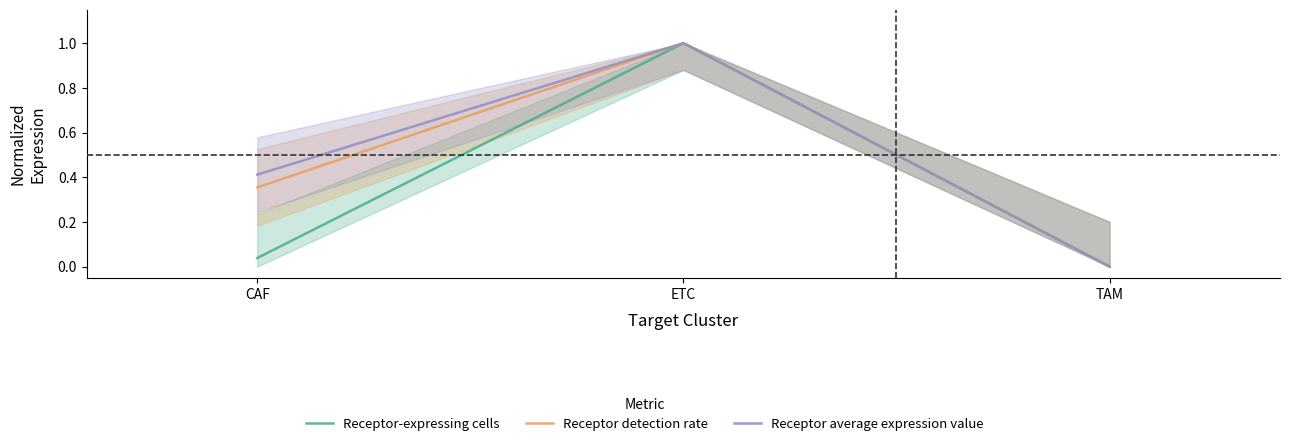

The Receptor-expressing cells series shows 1.5 at ETC. True or false?

False